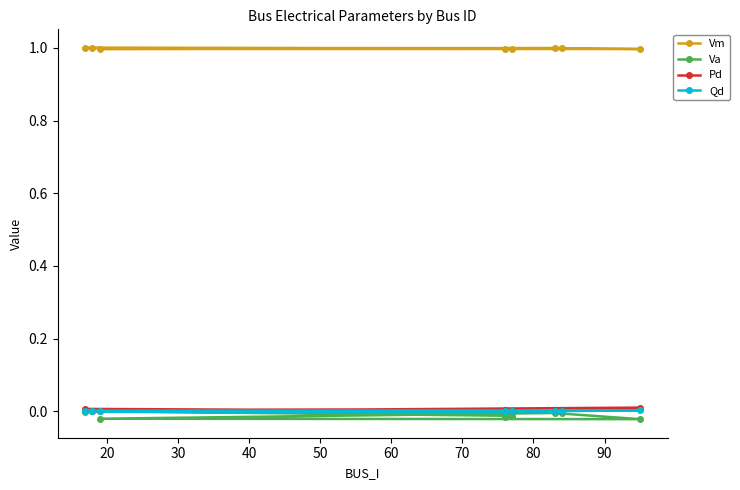

True or false: Vm and Qd cross at least once.

False